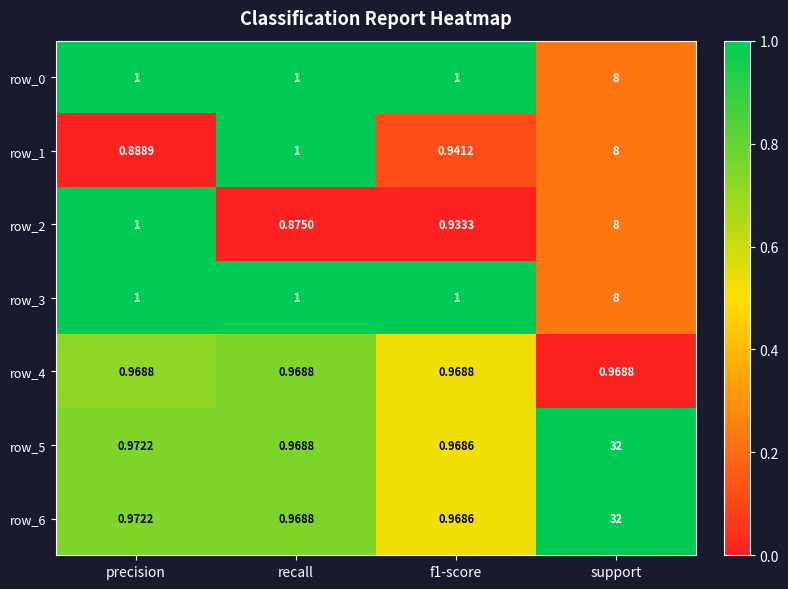

At which category is the sum across all series the highest?

support